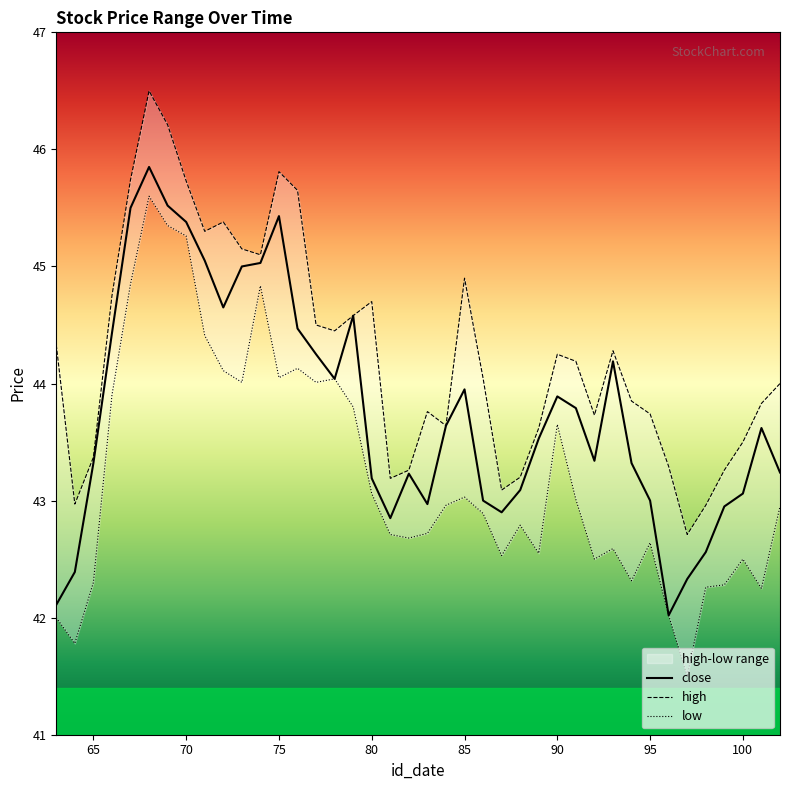

At which category does close reach its first local peak?

68